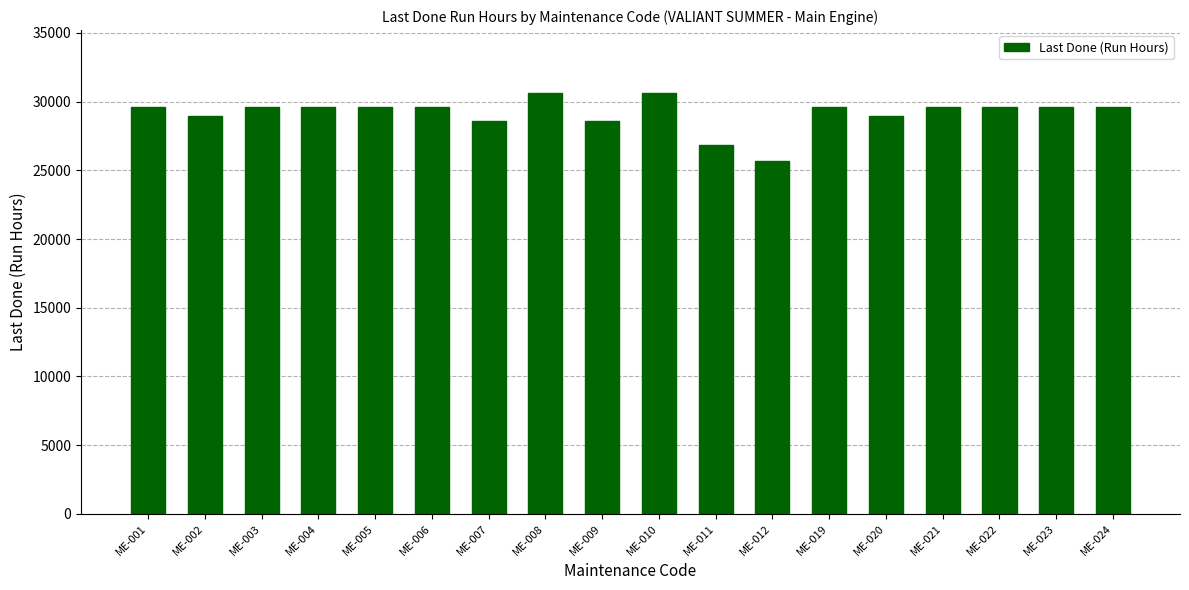

The chart shows a value of 41445 at ME-006. True or false?

False